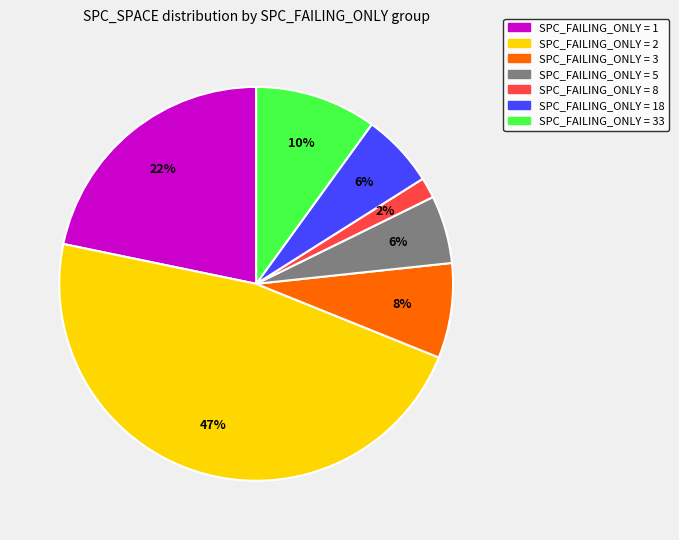

Is there any slice that represents more than half of the pie?

No